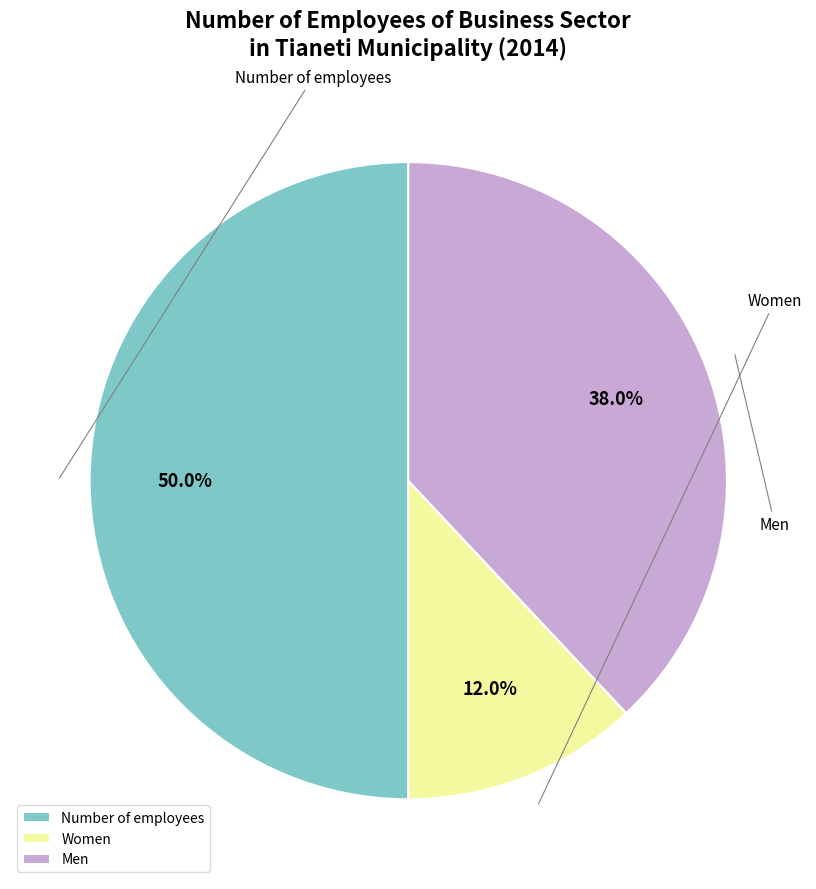

What portion of the pie excludes Men?

62.0%